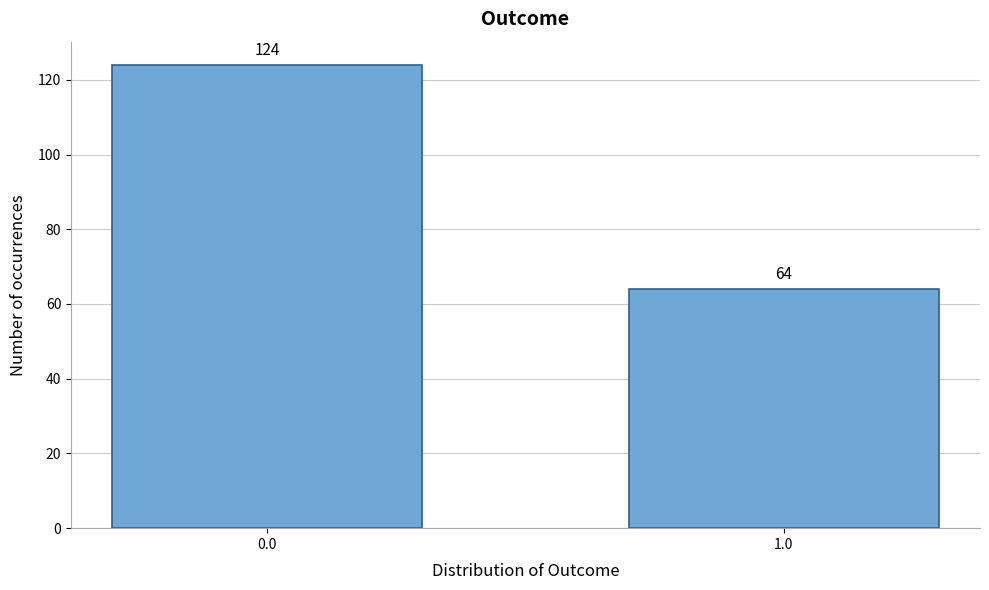

Reading left to right, transcribe all the data shown in this chart.

124	64